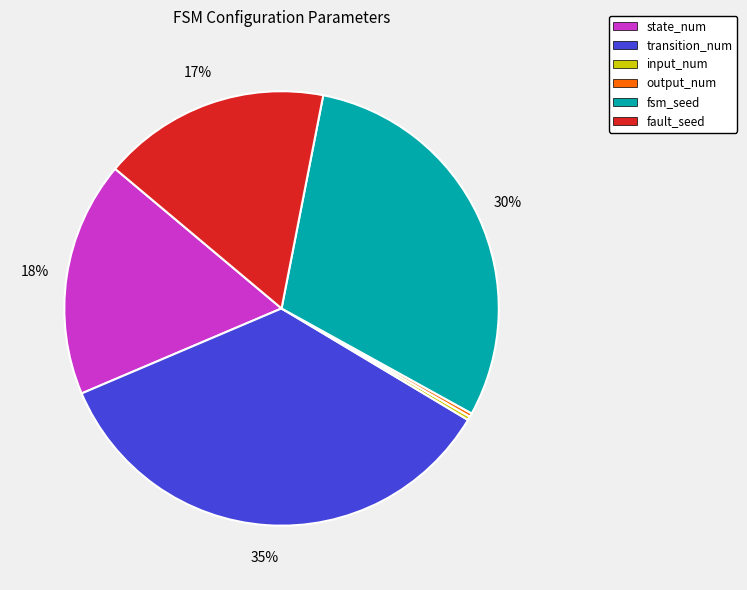

To the nearest percent, what is the difference between the fault_seed and fsm_seed slice percentages?

13%